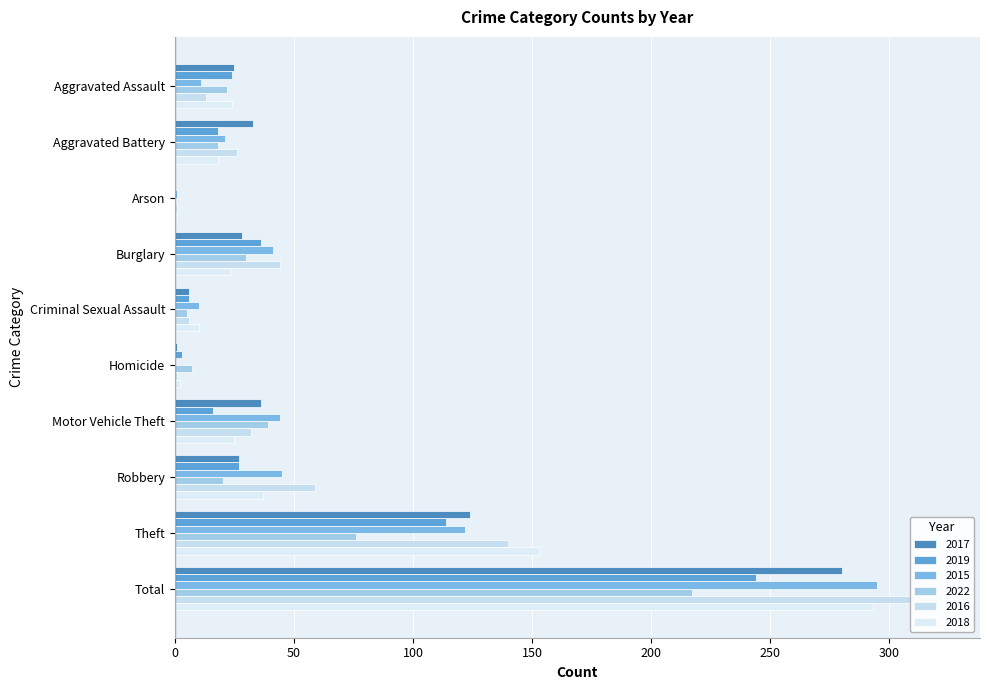

What is the difference between the 2015 values at Theft and Aggravated Assault?

111